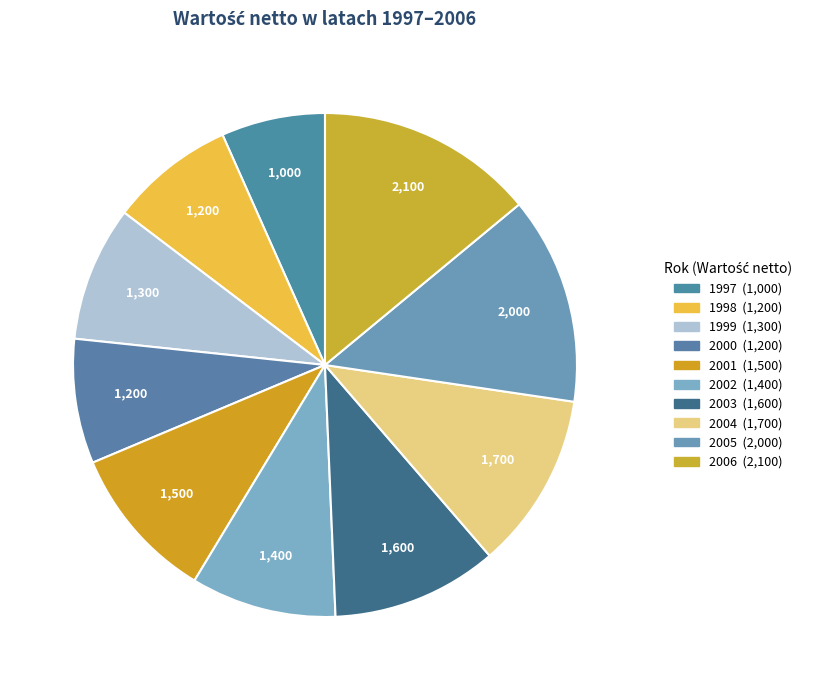

To the nearest percent, what is the combined percentage of 1997 and 2006?

21%